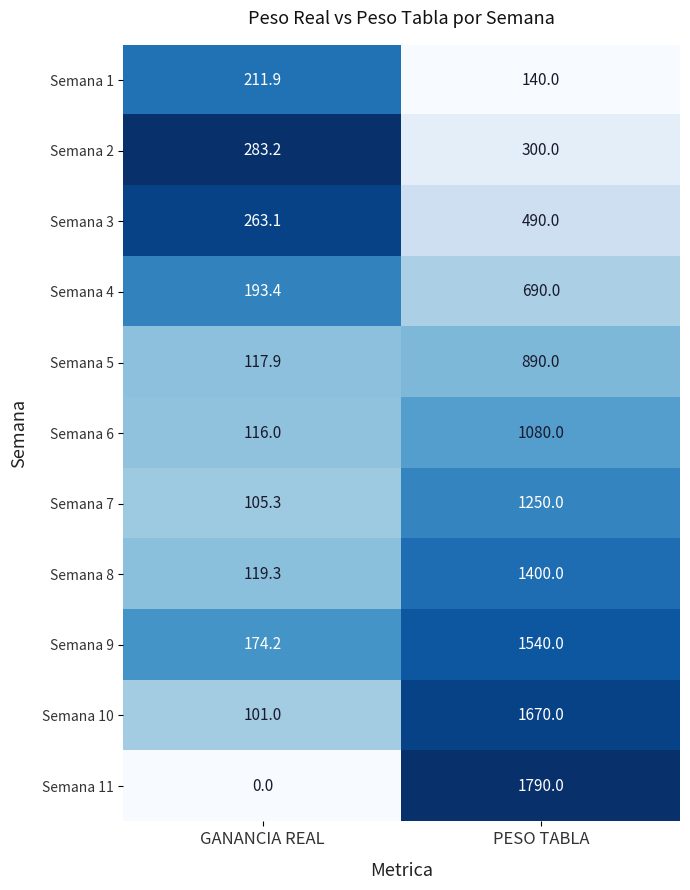

True or false: Semana 4 has a value of 335.2 at GANANCIA REAL.

False